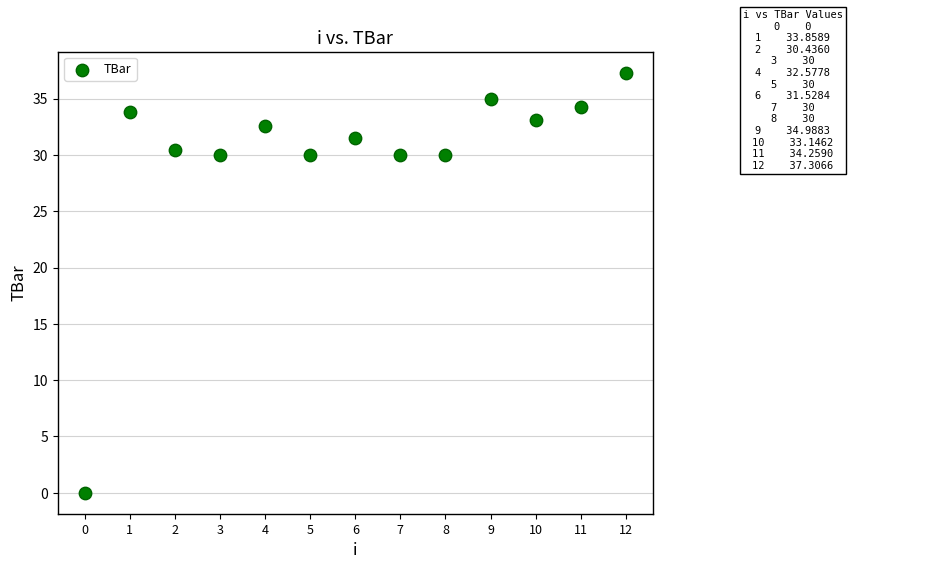

What is the range of Y values (max minus min)?

37.3